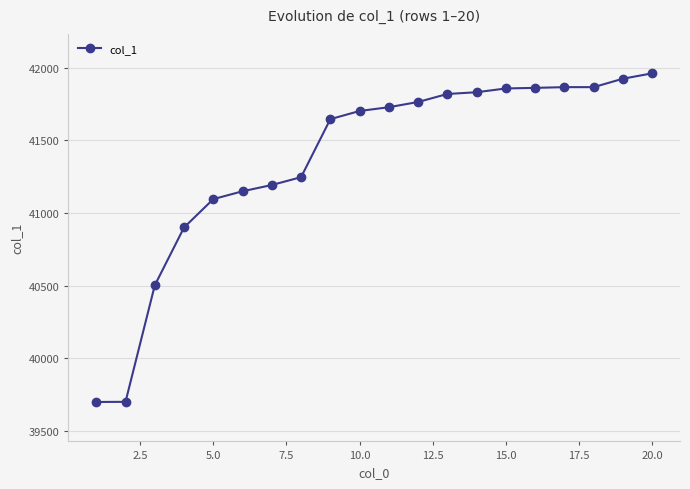

What is the value of the 18th point from the left?

41865